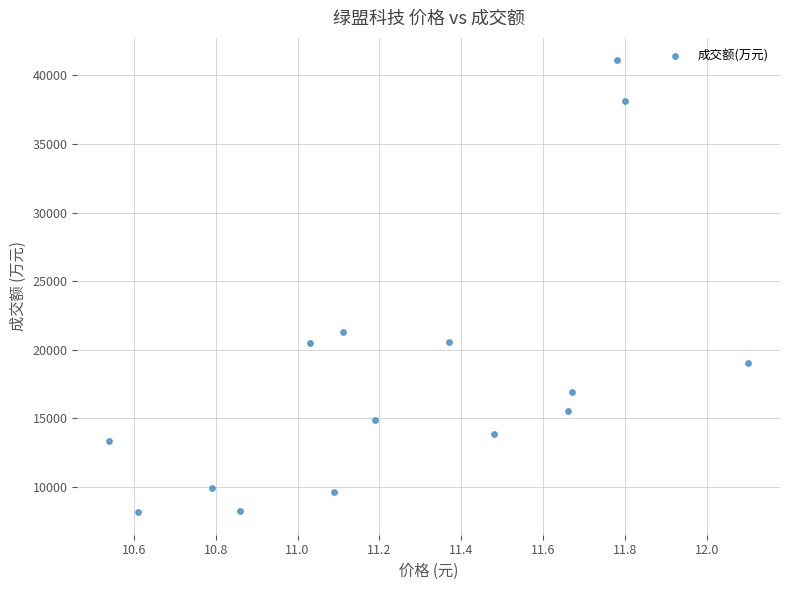

What is the range of Y values (max minus min)?

32903